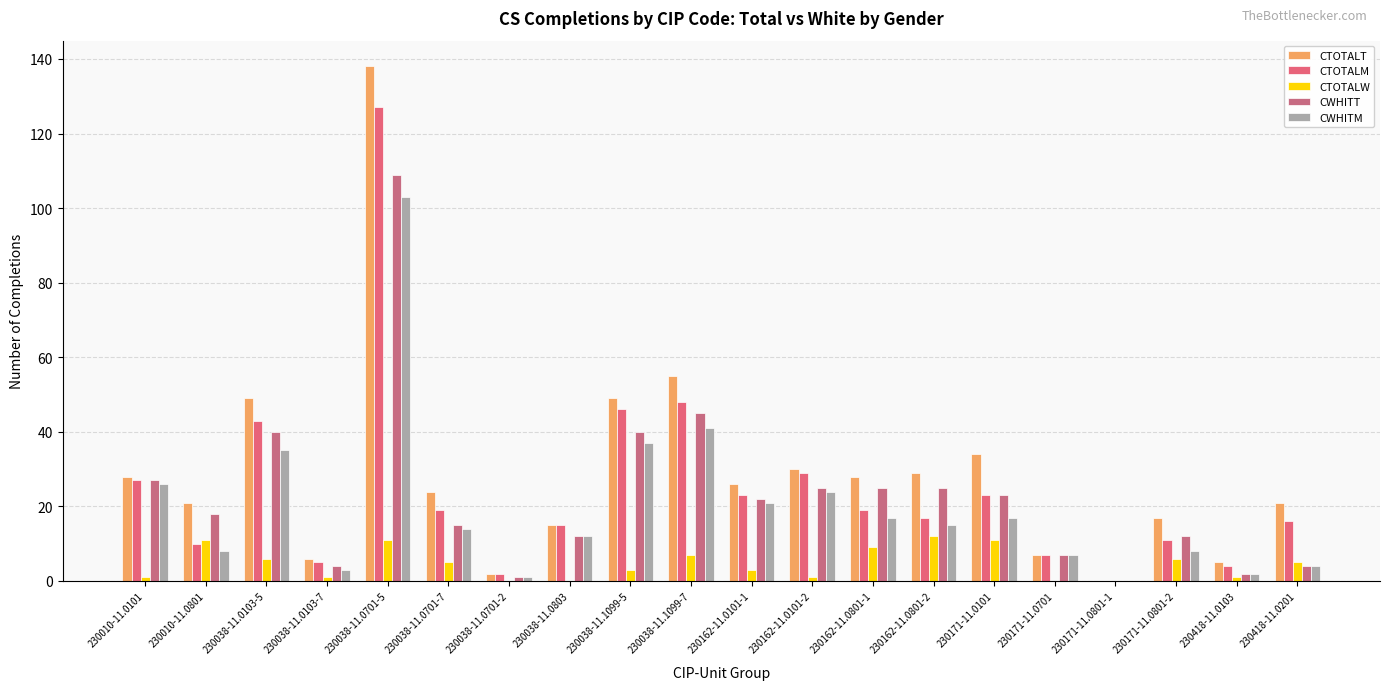

What are all the series names shown in the legend?

CTOTALT, CTOTALM, CTOTALW, CWHITT, CWHITM